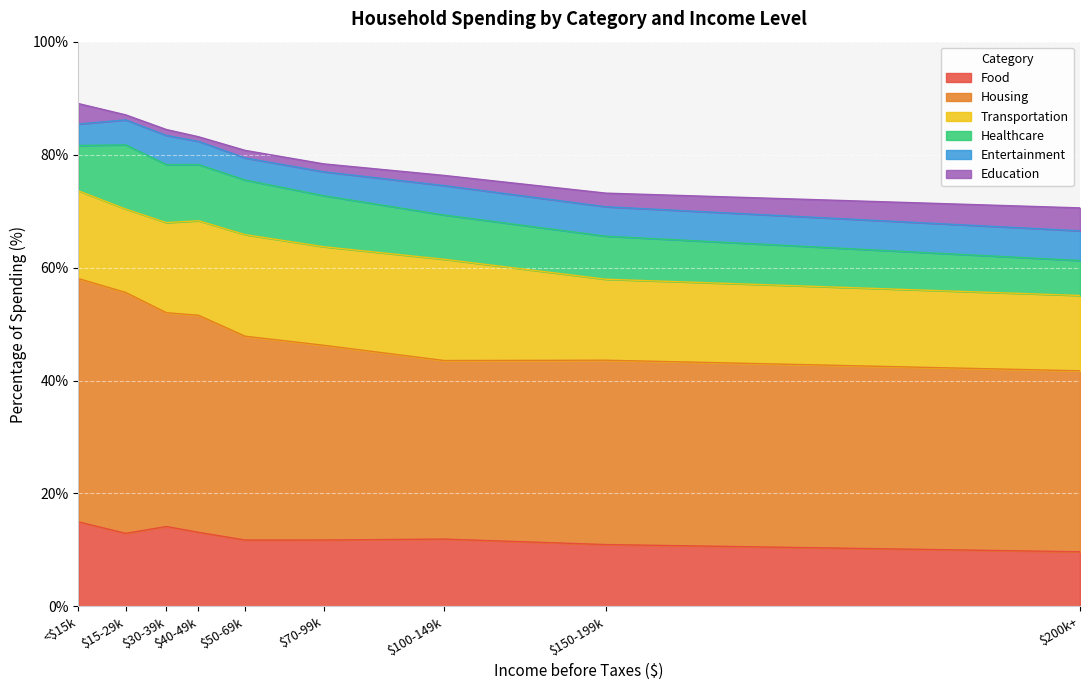

What is the approximate value of Entertainment at 83593?

4.2